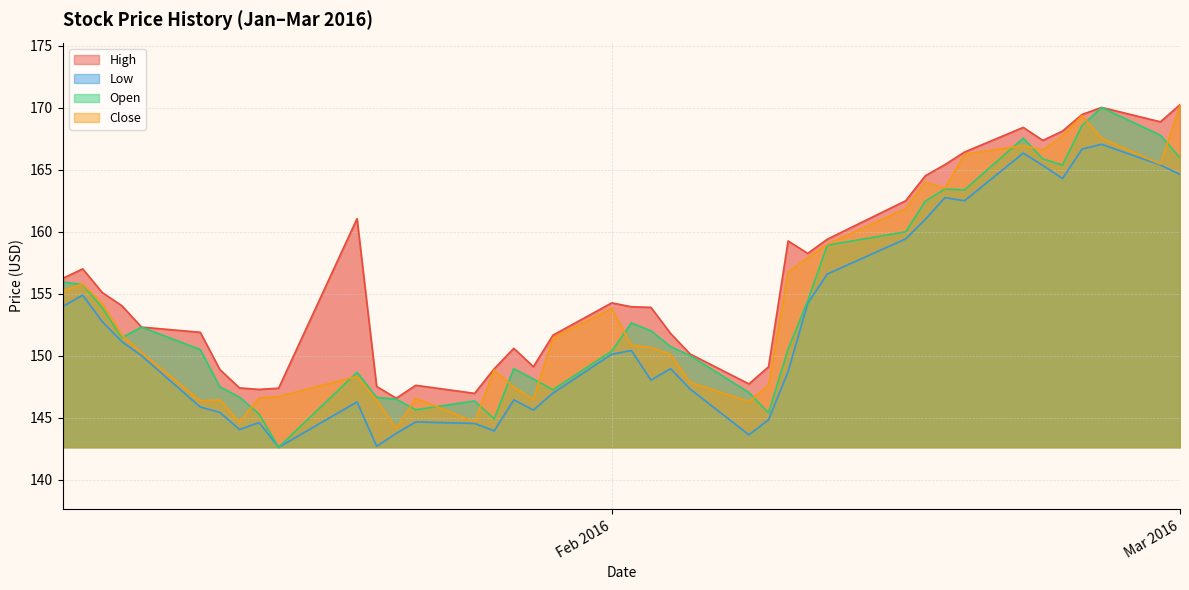

How many lines are shown in the chart?

4